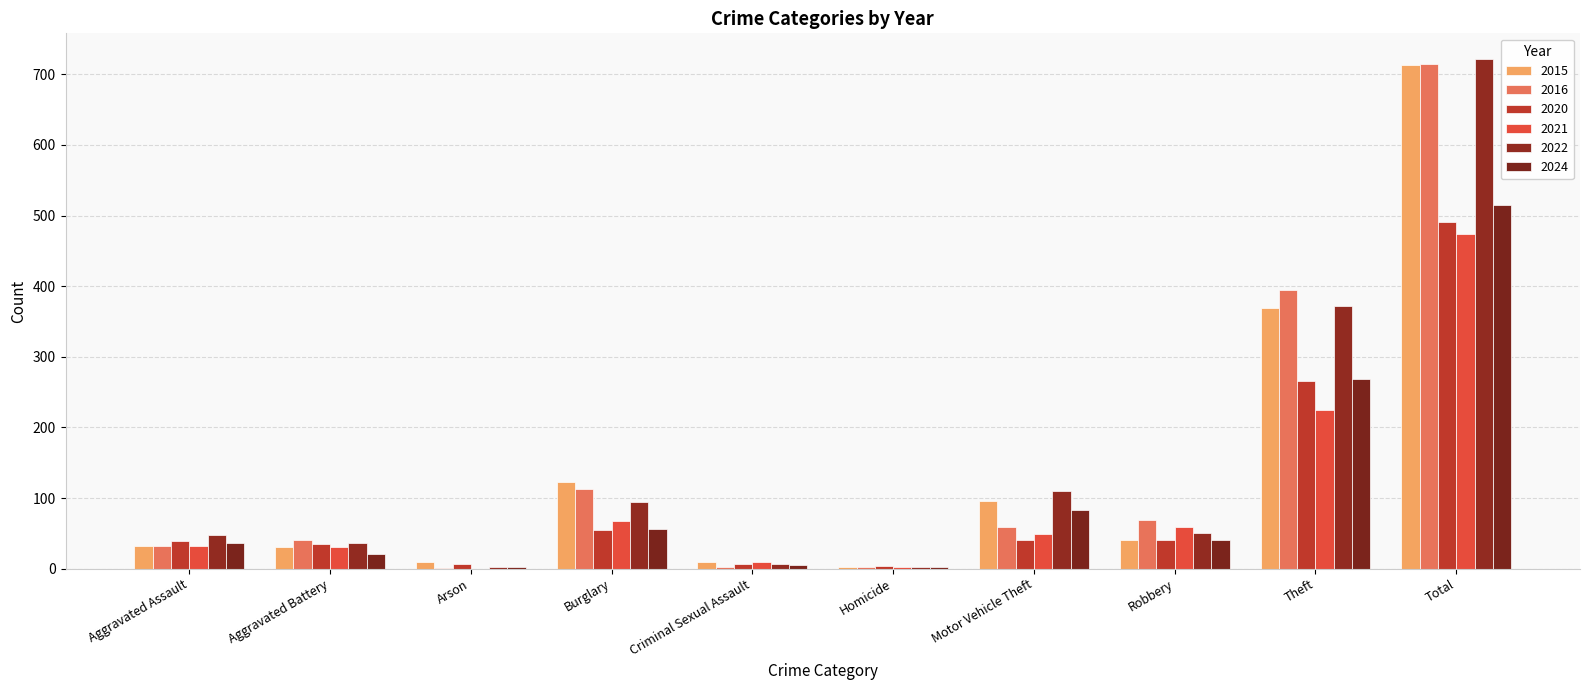

How many categories are shown in the chart?

10